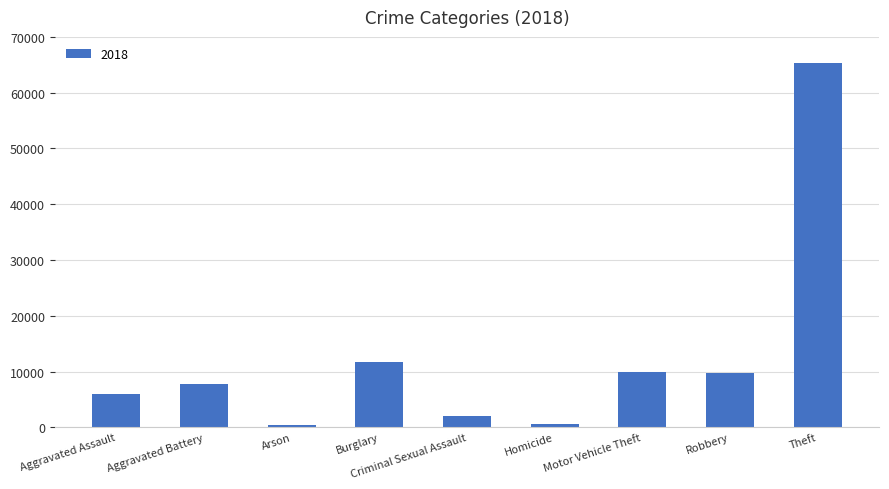

True or false: the data shows 85616 at Theft.

False